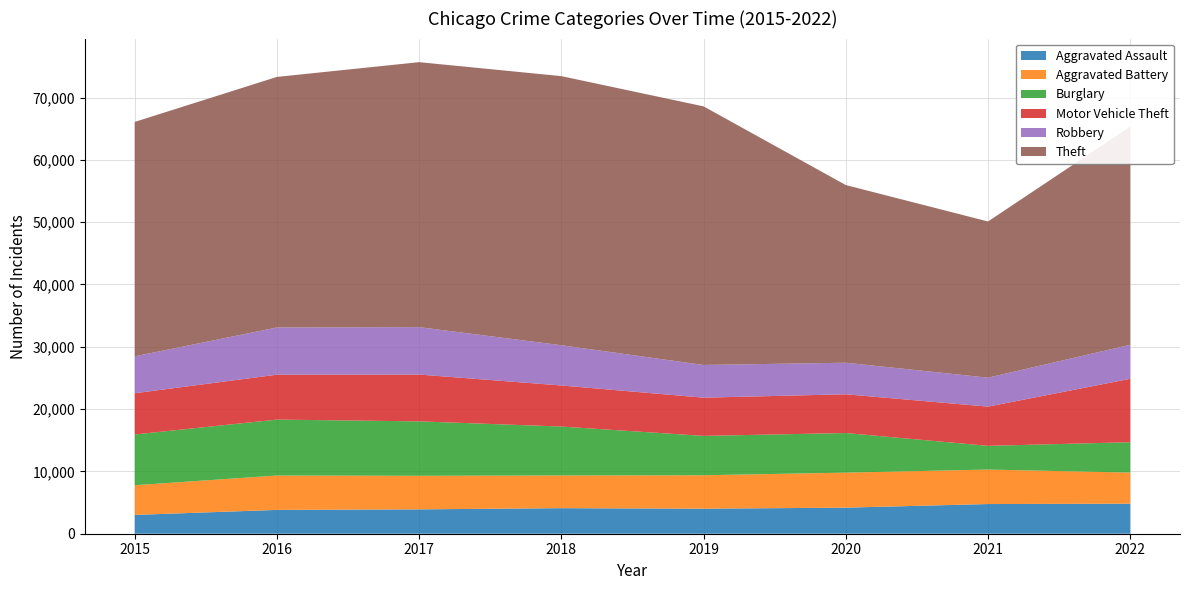

Reading right to left, transcribe all the data shown in this chart.

Aggravated Assault: 2022=4819	2021=4762	2020=4184	2019=4017	2018=4100	2017=3909	2016=3823	2015=3018
Aggravated Battery: 2022=4991	2021=5534	2020=5620	2019=5365	2018=5246	2017=5389	2016=5517	2015=4765
Burglary: 2022=4873	2021=3807	2020=6357	2019=6319	2018=7854	2017=8734	2016=8977	2015=8144
Motor Vehicle Theft: 2022=10182	2021=6293	2020=6217	2019=6134	2018=6590	2017=7512	2016=7205	2015=6616
Robbery: 2022=5454	2021=4649	2020=5065	2019=5246	2018=6459	2017=7610	2016=7574	2015=5923
Theft: 2022=35013	2021=25064	2020=28512	2019=41501	2018=43186	2017=42524	2016=40212	2015=37621